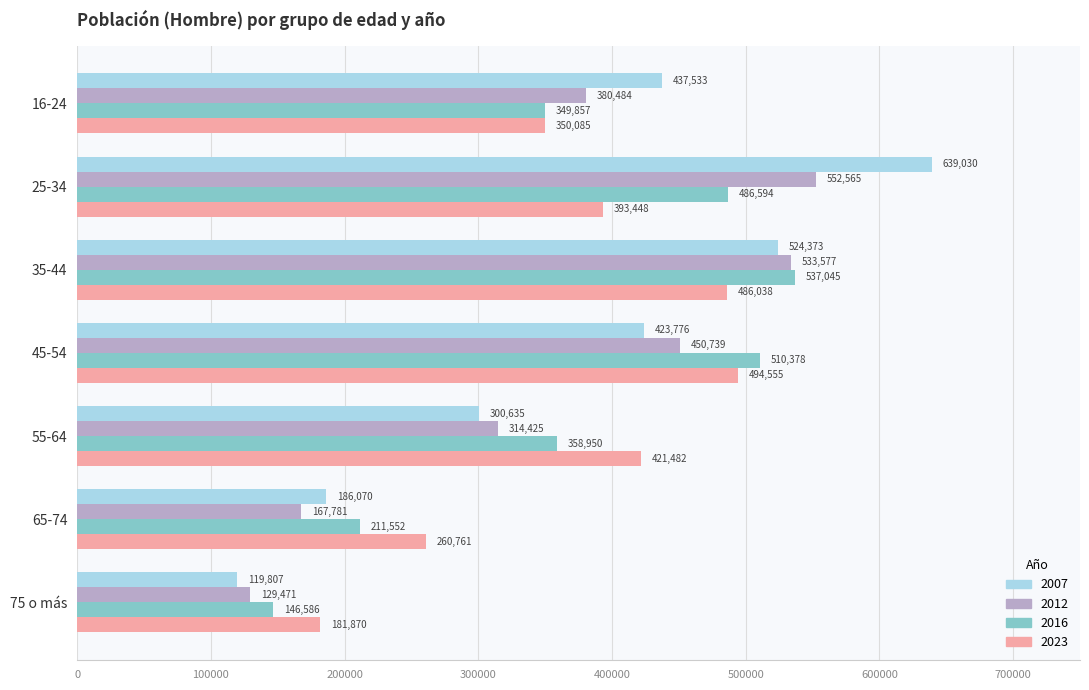

What is the average value of the 2012 series?

361292